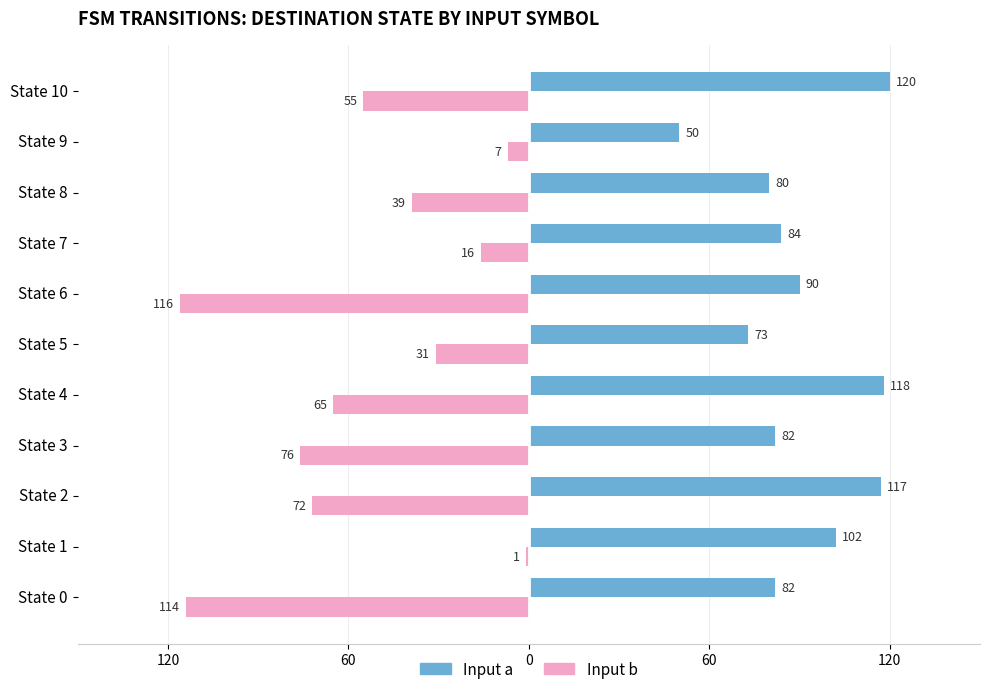

Where is Input a nearest to the value 85?

State 7